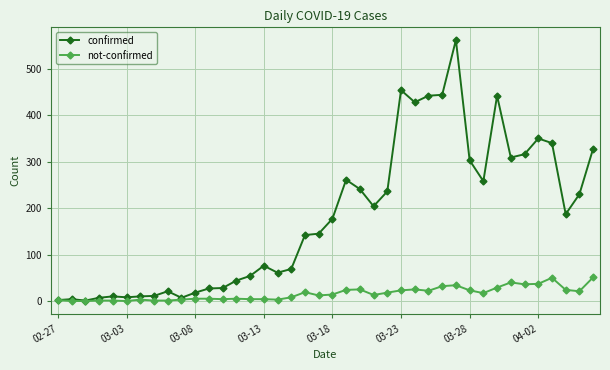

Which series has the largest total across all categories?

confirmed